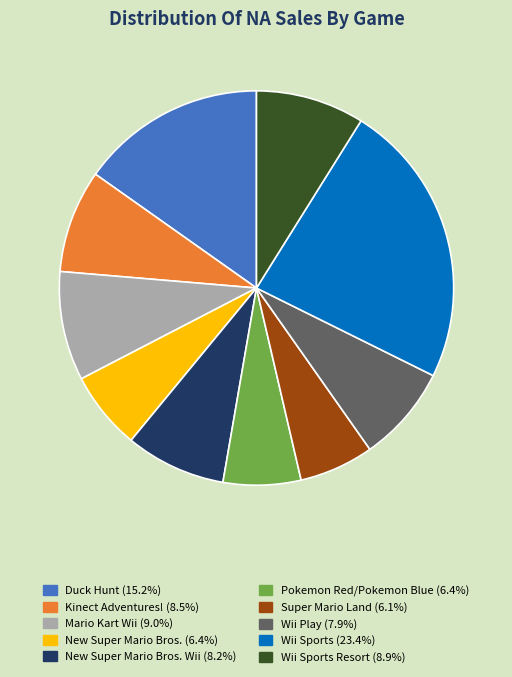

Does any single category account for the majority?

No